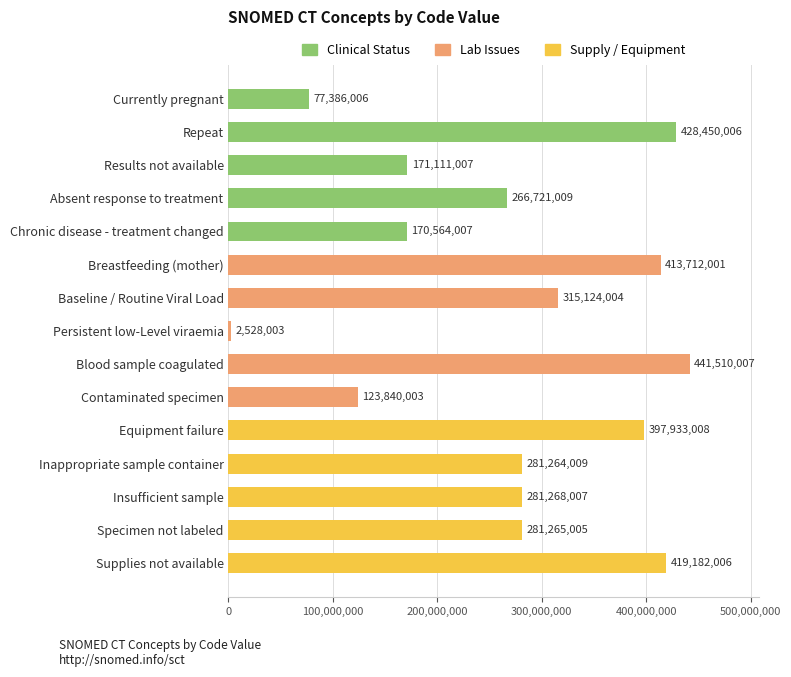

List the labels in order of value, largest first.

Blood sample coagulated, Repeat, Supplies not available, Breastfeeding (mother), Equipment failure, Baseline / Routine Viral Load, Insufficient sample, Specimen not labeled, Inappropriate sample container, Absent response to treatment, Results not available, Chronic disease - treatment changed, Contaminated specimen, Currently pregnant, Persistent low-Level viraemia